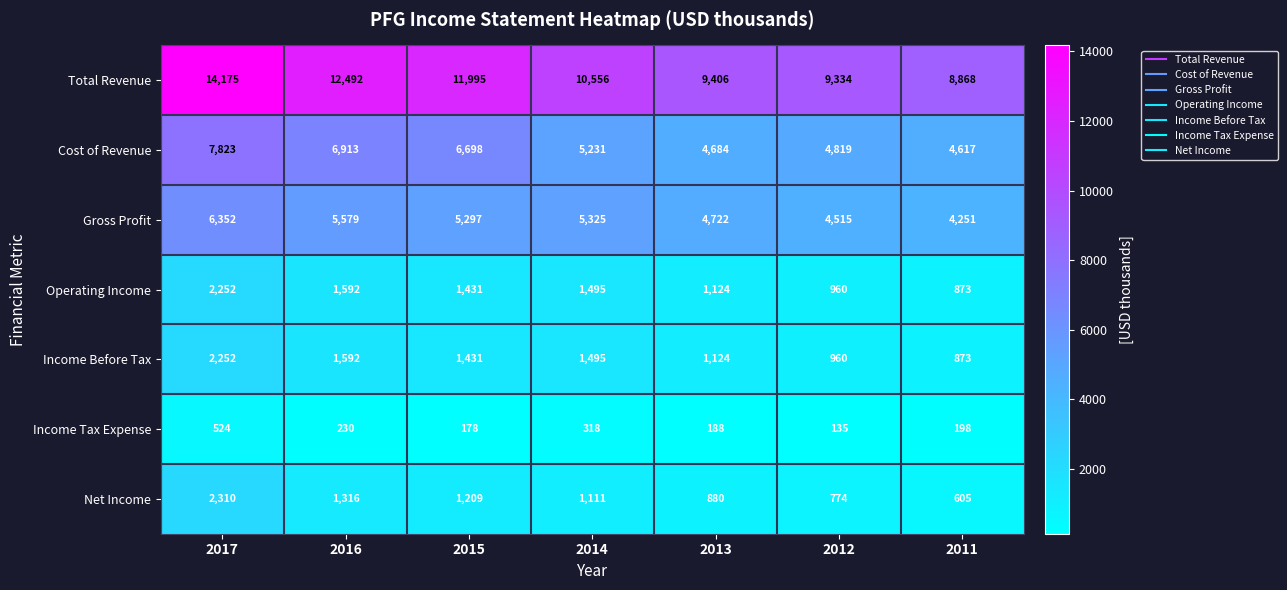

The Total Revenue series shows 12492 at 2016. True or false?

True